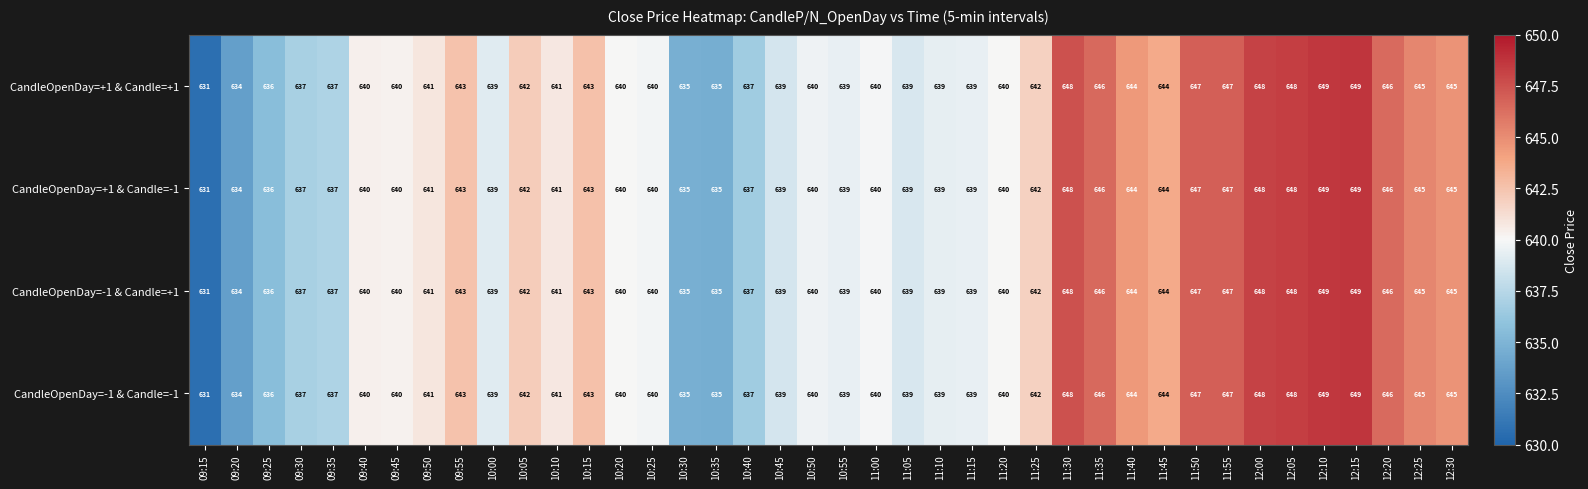

What is the total value across all series at 09:25?

2544